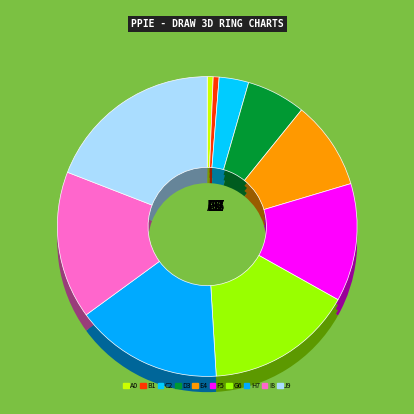

What portion of the pie excludes Execution_10?

93.5%